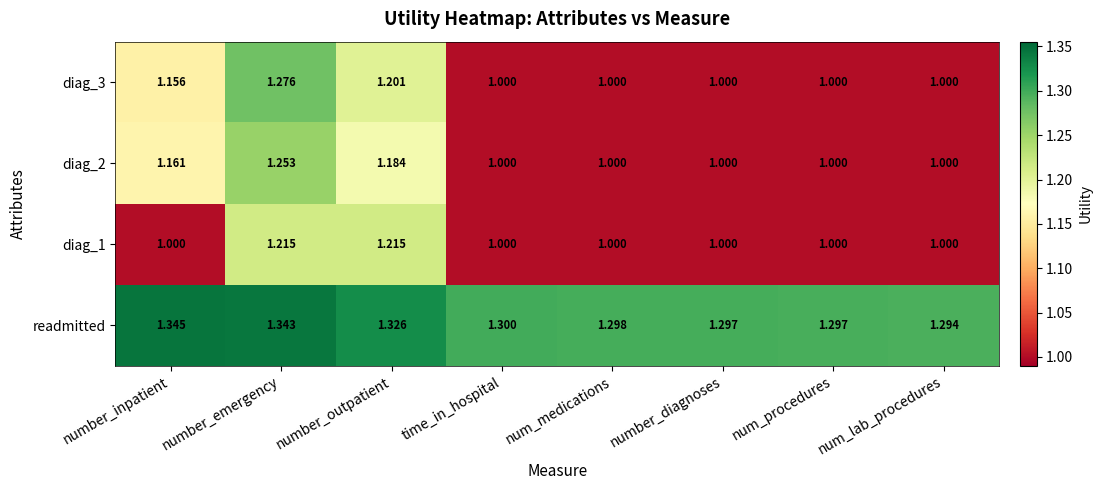

List the series in order of their peak value, lowest first.

diag_1, diag_2, diag_3, readmitted